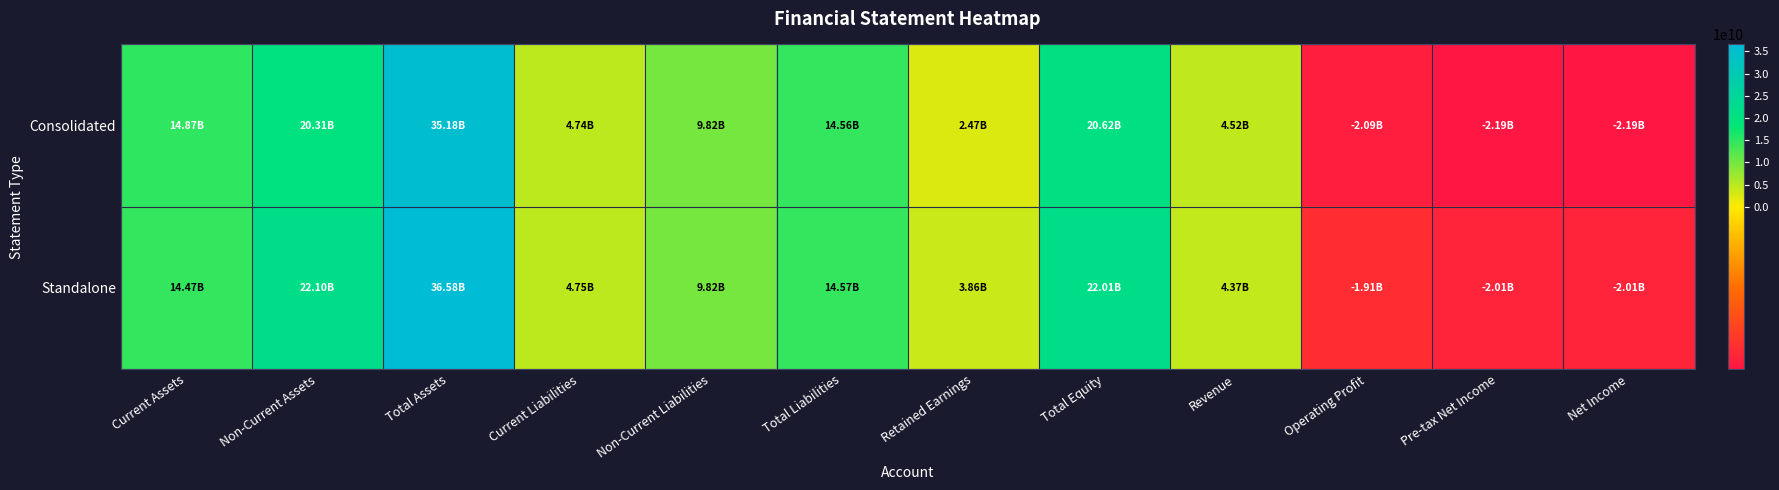

Rank the series by their maximum value, from highest to lowest.

Standalone, Consolidated